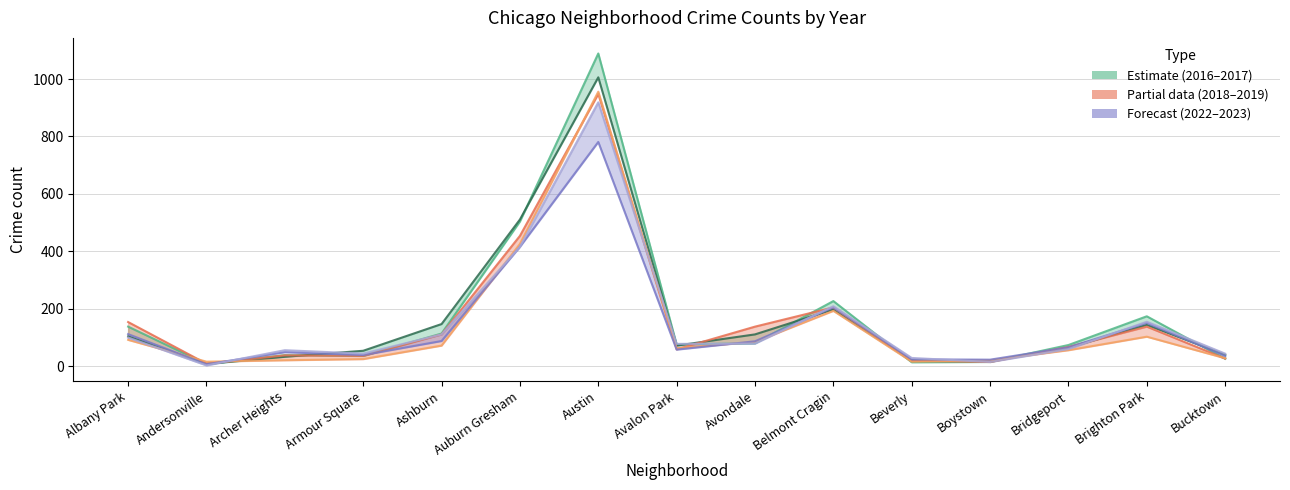

What is the difference between the highest and lowest values at Beverly?

15